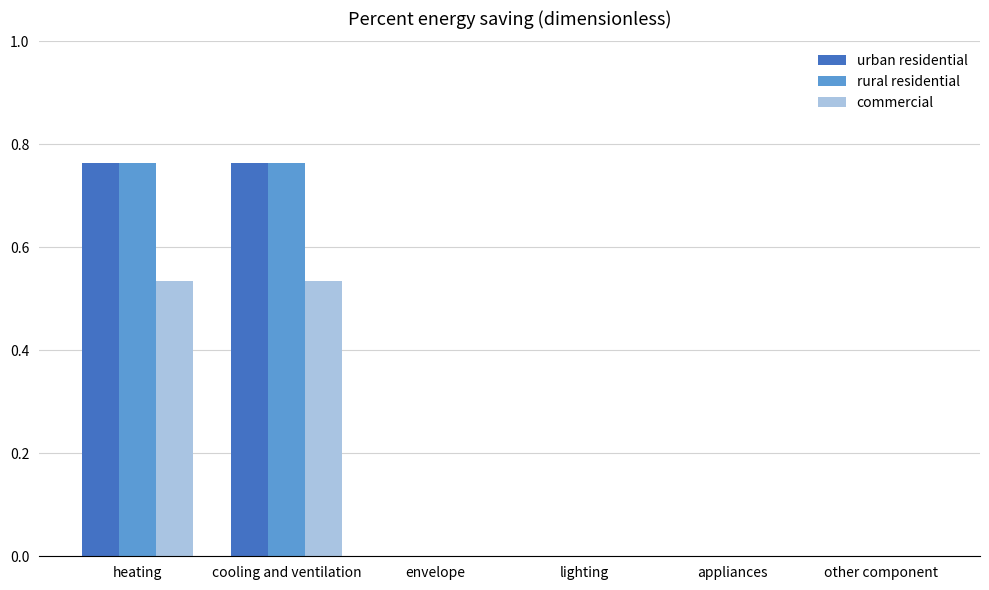

How many groups of bars are there?

6